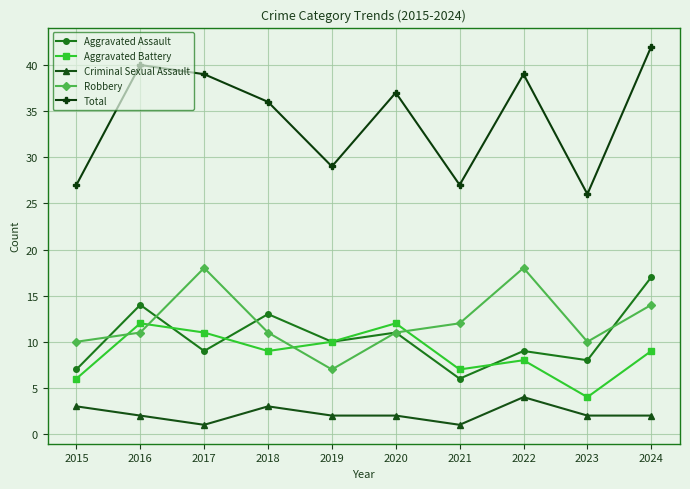

At which label is Aggravated Assault closest to 11?

2020